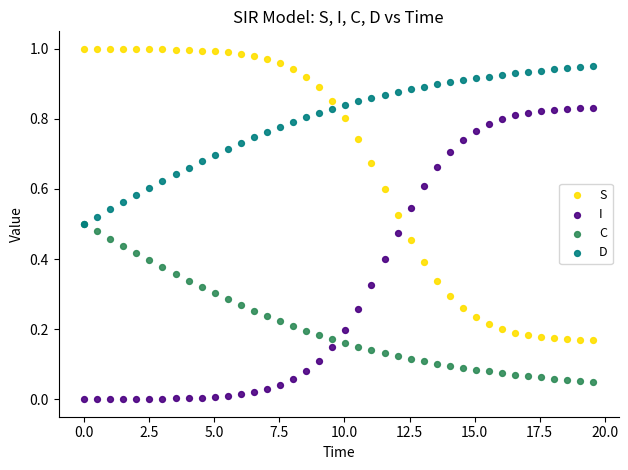

Which series contains the highest Y value?

S